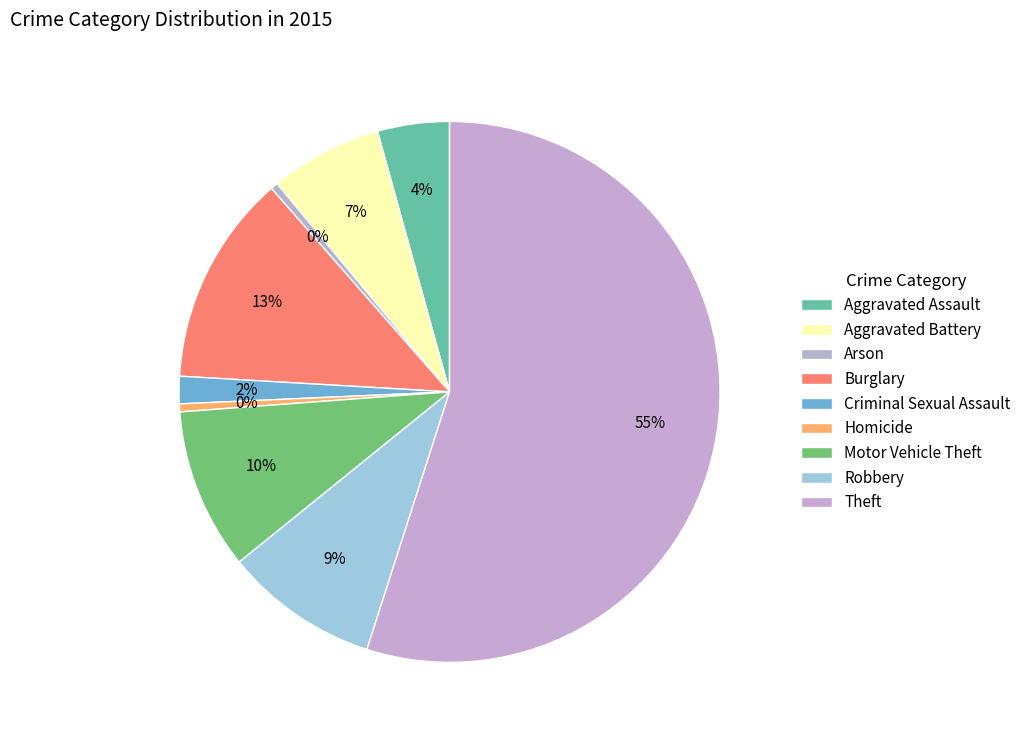

To the nearest percent, what percentage of the pie is Aggravated Battery?

7%